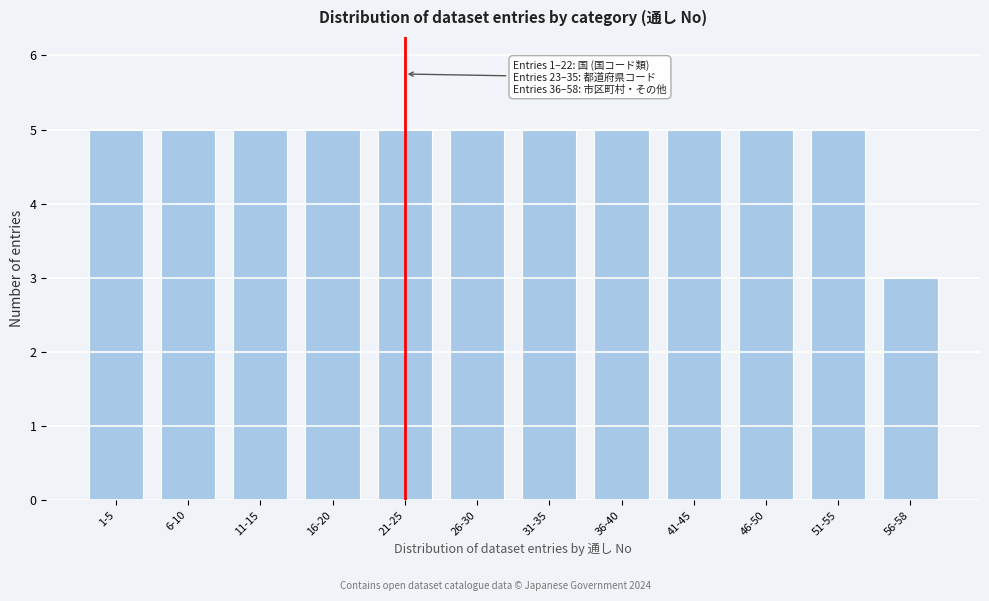

Reading right to left, list all the values displayed in this chart.

3	5	5	5	5	5	5	5	5	5	5	5